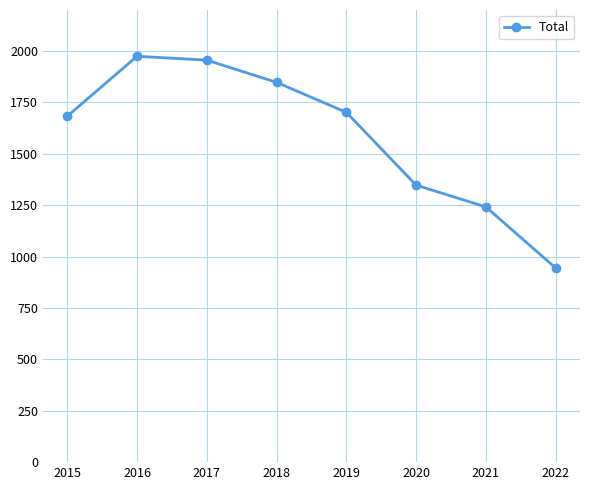

What is the difference between the maximum and minimum values?

1030